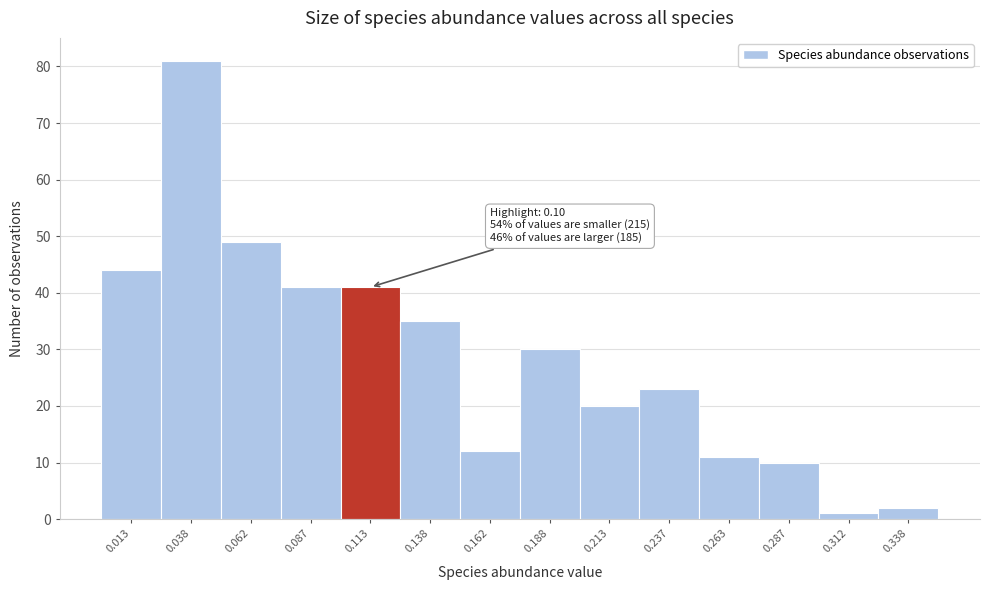

Which range on the x-axis has the tallest bar?

0.025 to 0.050